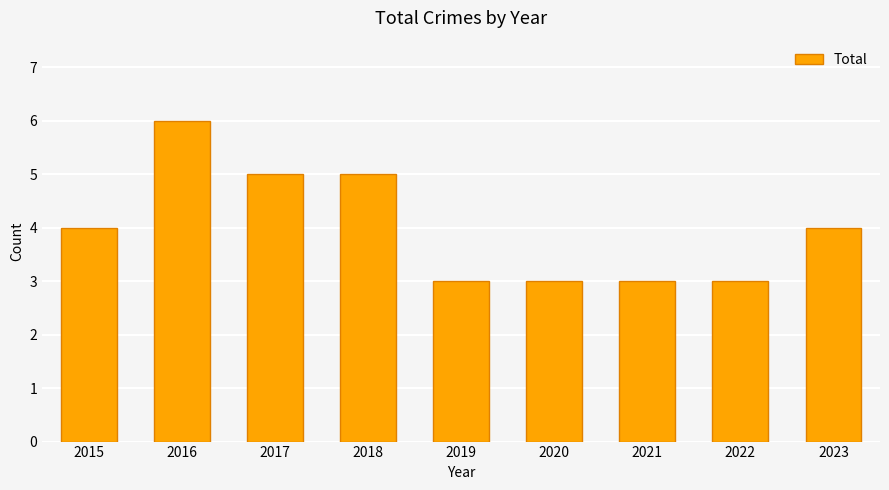

At which category does the chart reach its peak across all series?

2016